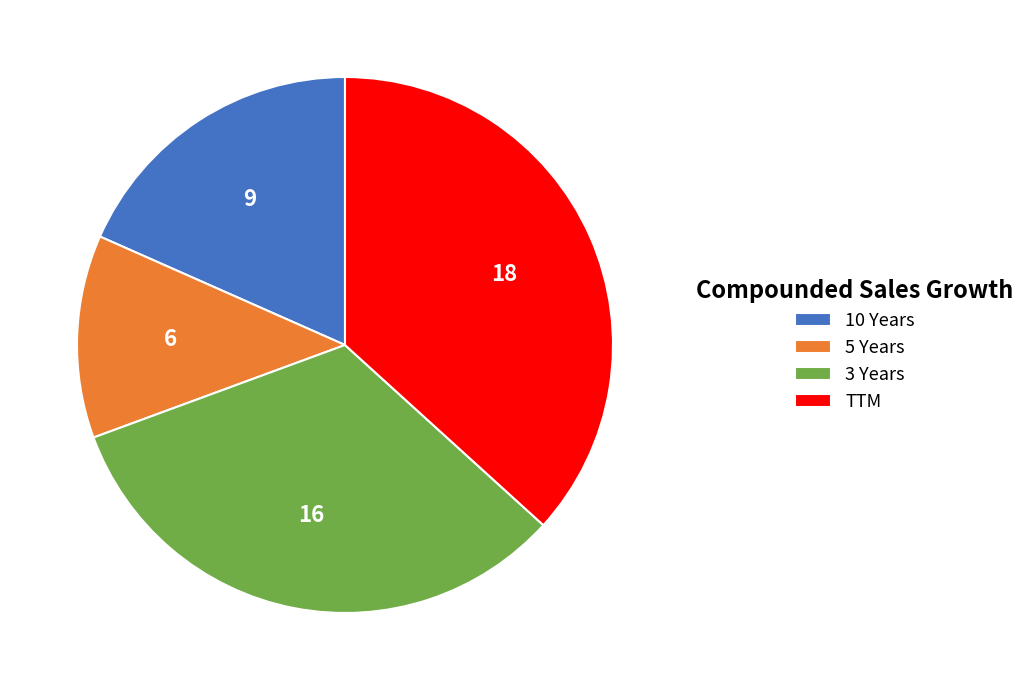

Is there any slice that represents more than half of the pie?

No